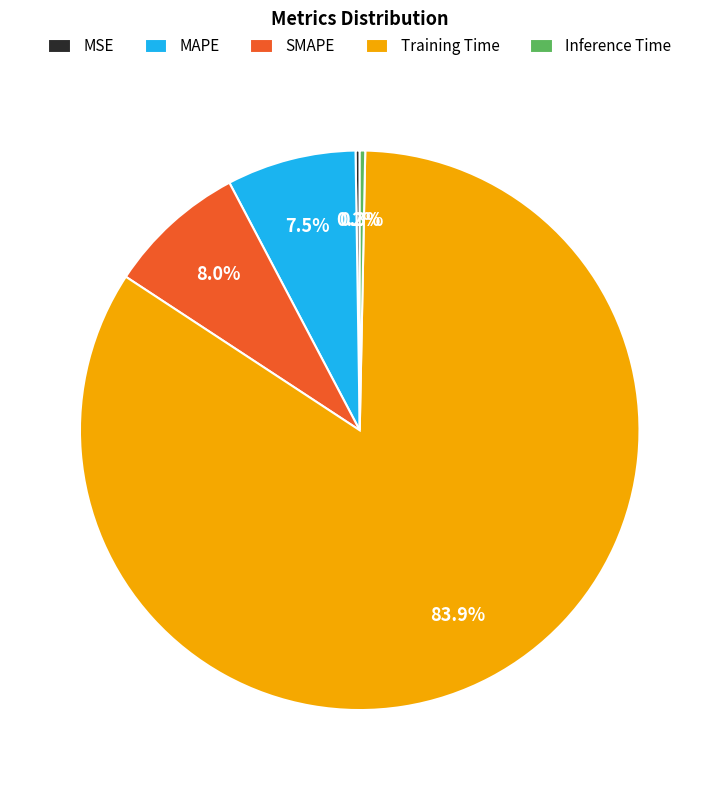

Combined, what portion of the pie is MAPE and Inference Time?

7.8%